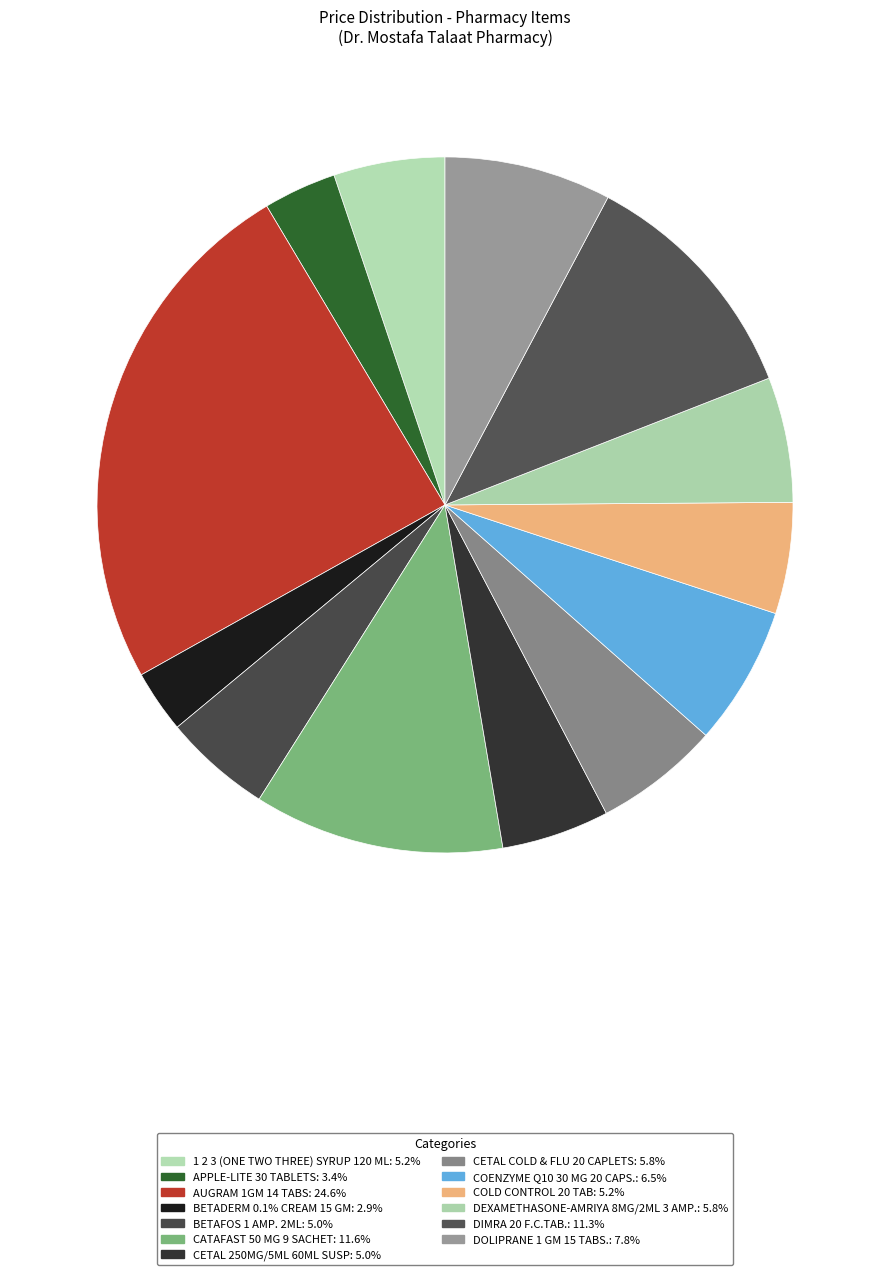

Is there a majority slice in this chart?

No